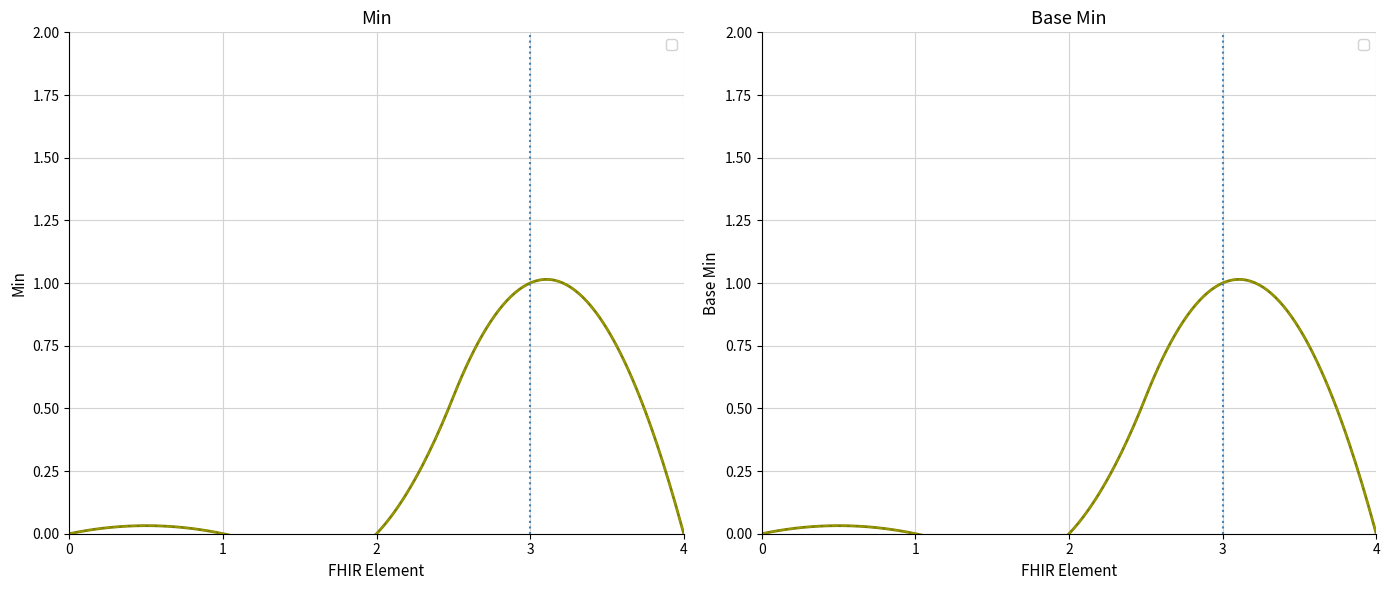

Count the Base Min values in the range 0 to 1.

5